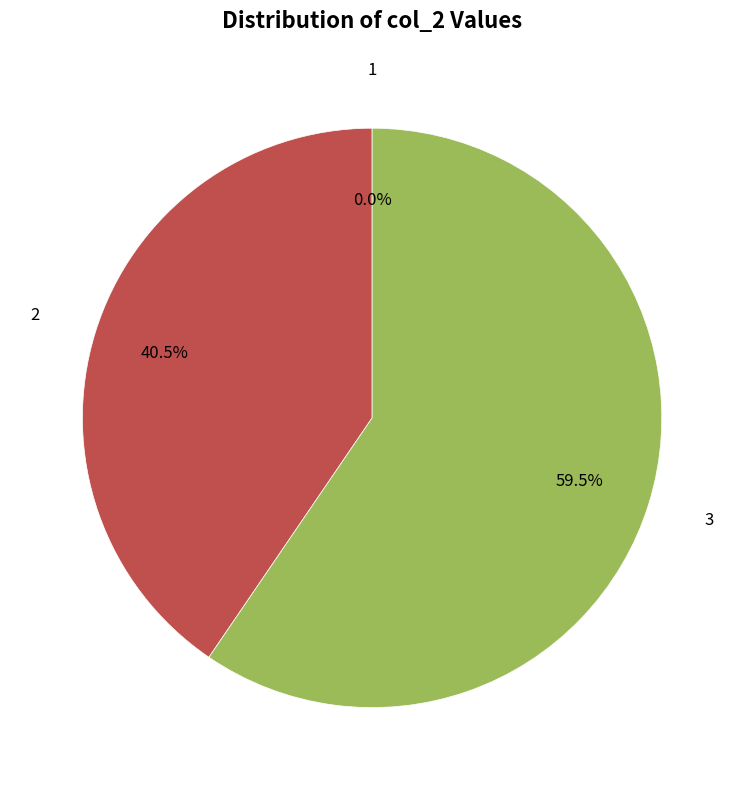

Combined, what portion of the pie is 3 and 2?

100.0%